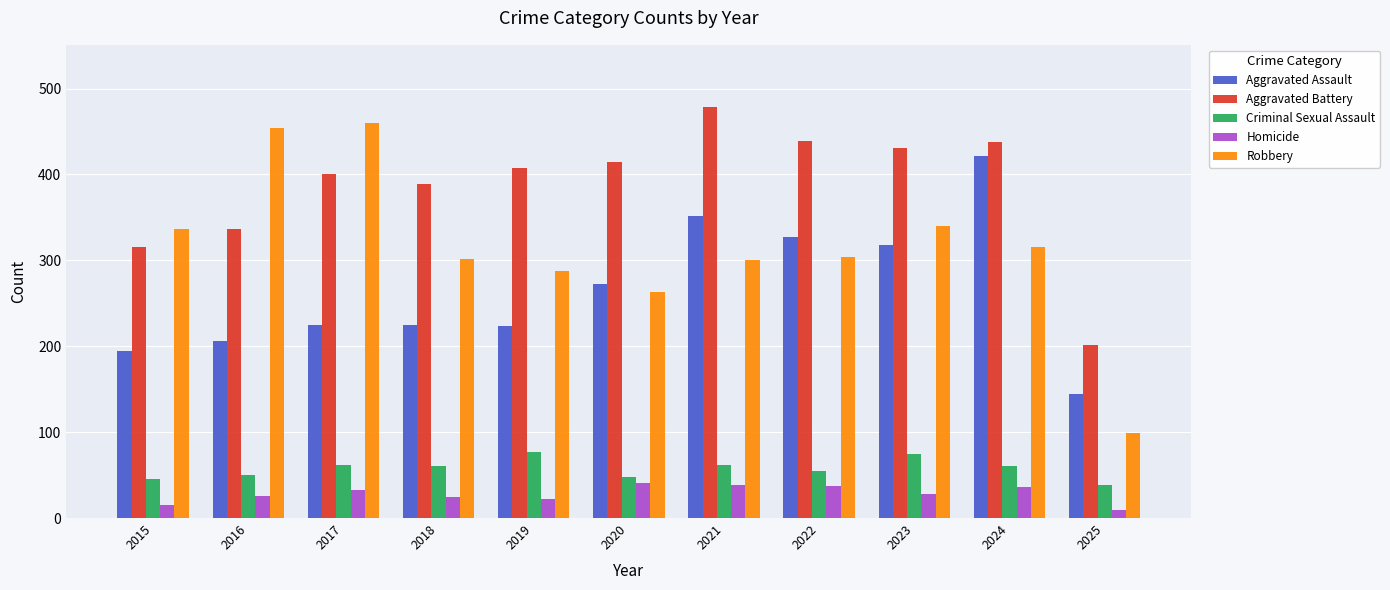

The Aggravated Assault series shows 225 at 2018. True or false?

True